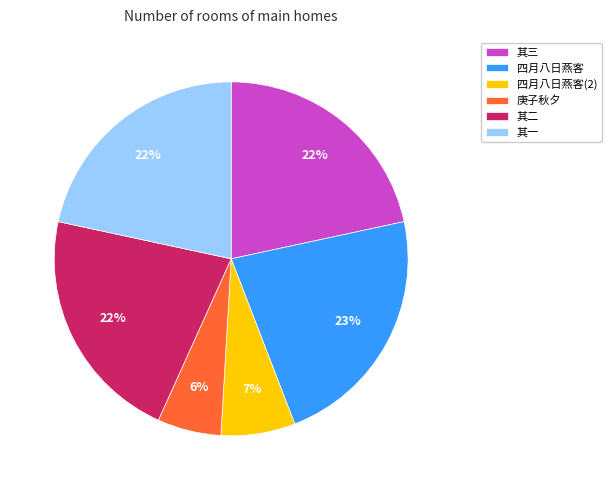

What is the smallest slice in the pie chart?

庚子秋夕